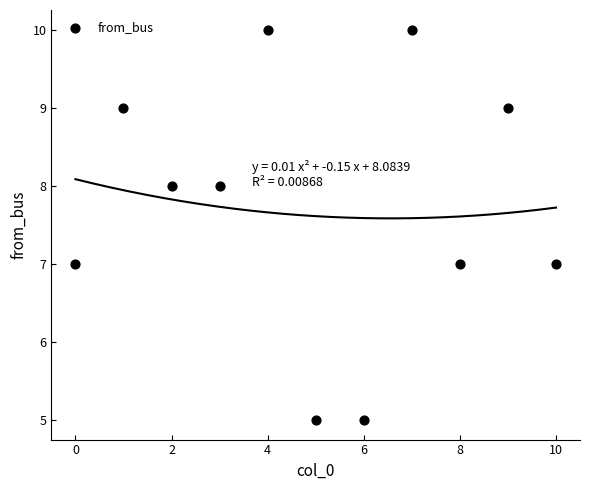

What is the average Y value?

8